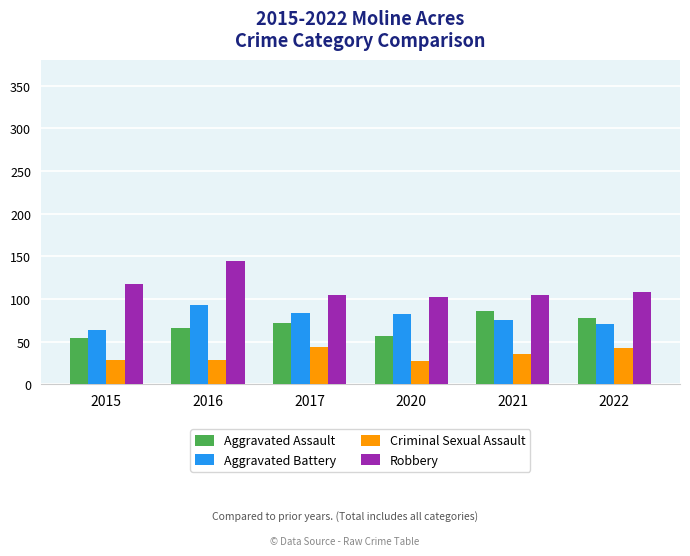

What is the maximum value for Aggravated Battery?

93